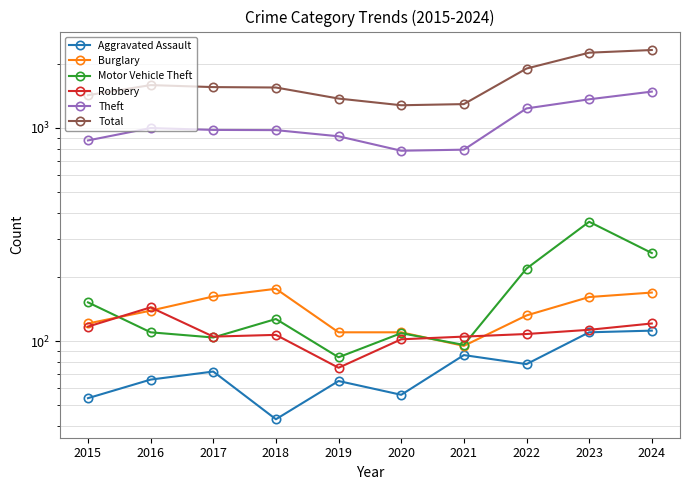

Reading left to right, extract all data points from this chart.

Aggravated Assault: 2015=54	2016=66	2017=72	2018=43	2019=65	2020=56	2021=86	2022=78	2023=110	2024=112
Burglary: 2015=121	2016=139	2017=162	2018=176	2019=110	2020=110	2021=95	2022=132	2023=161	2024=169
Motor Vehicle Theft: 2015=152	2016=110	2017=104	2018=127	2019=84	2020=109	2021=96	2022=219	2023=363	2024=259
Robbery: 2015=117	2016=144	2017=105	2018=107	2019=75	2020=102	2021=105	2022=108	2023=113	2024=121
Theft: 2015=874	2016=999	2017=979	2018=977	2019=914	2020=782	2021=791	2022=1235	2023=1363	2024=1481
Total: 2015=1425	2016=1589	2017=1555	2018=1548	2019=1374	2020=1278	2021=1294	2022=1900	2023=2255	2024=2321